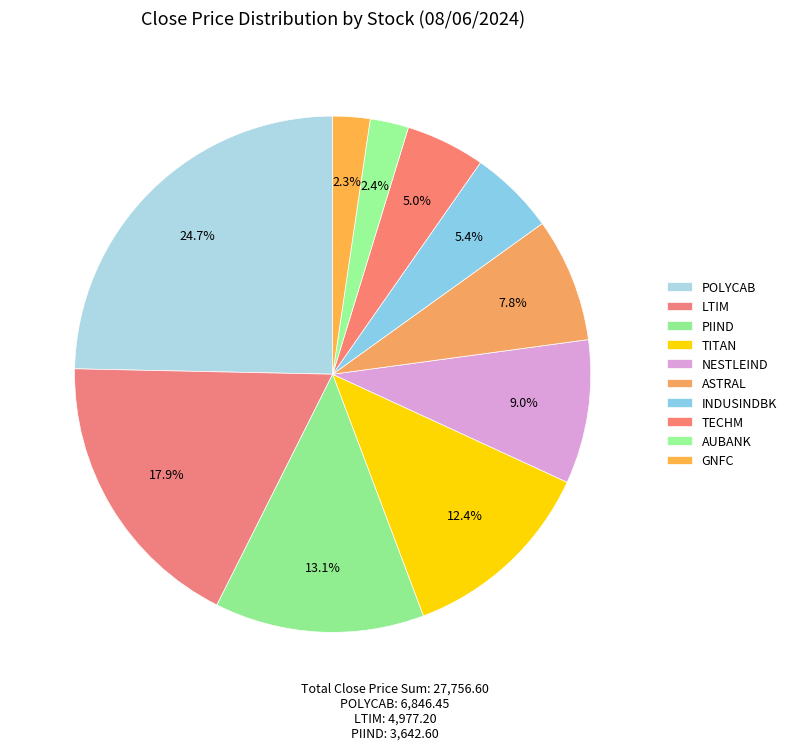

Which has a higher value, AUBANK or ASTRAL?

ASTRAL